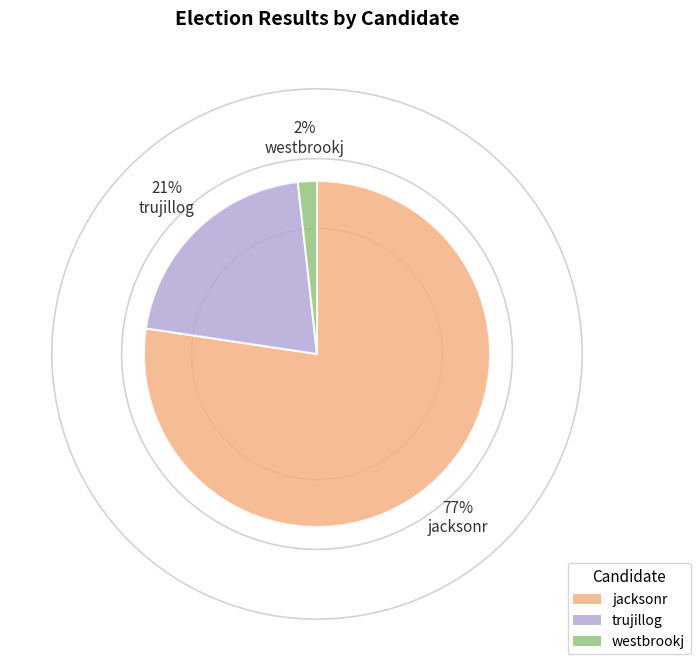

How many slices are in this pie chart?

3